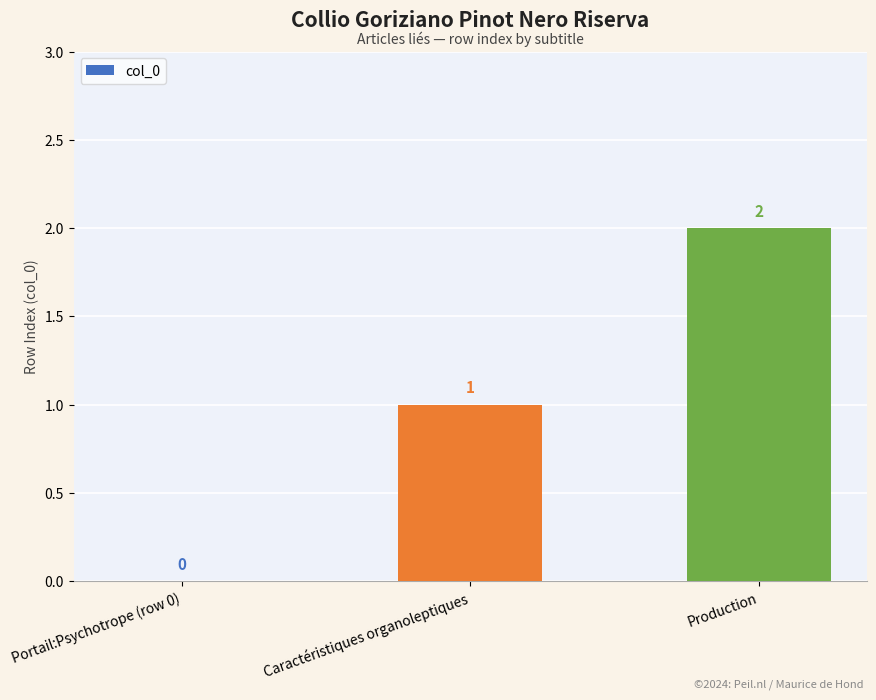

At which label is the value closest to 1?

Caractéristiques organoleptiques